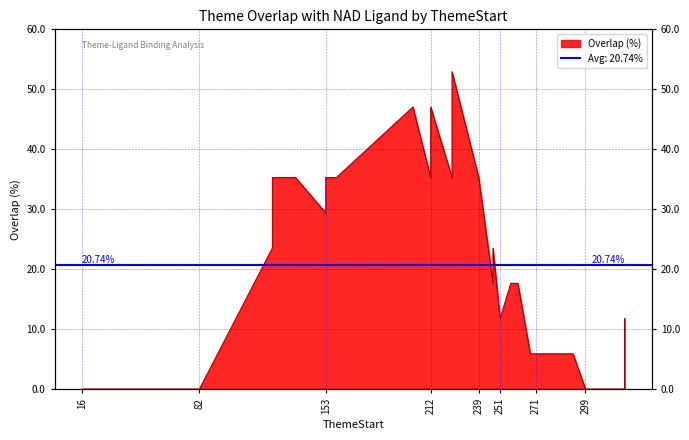

Is it true that the value at 247 is 23.5?

True